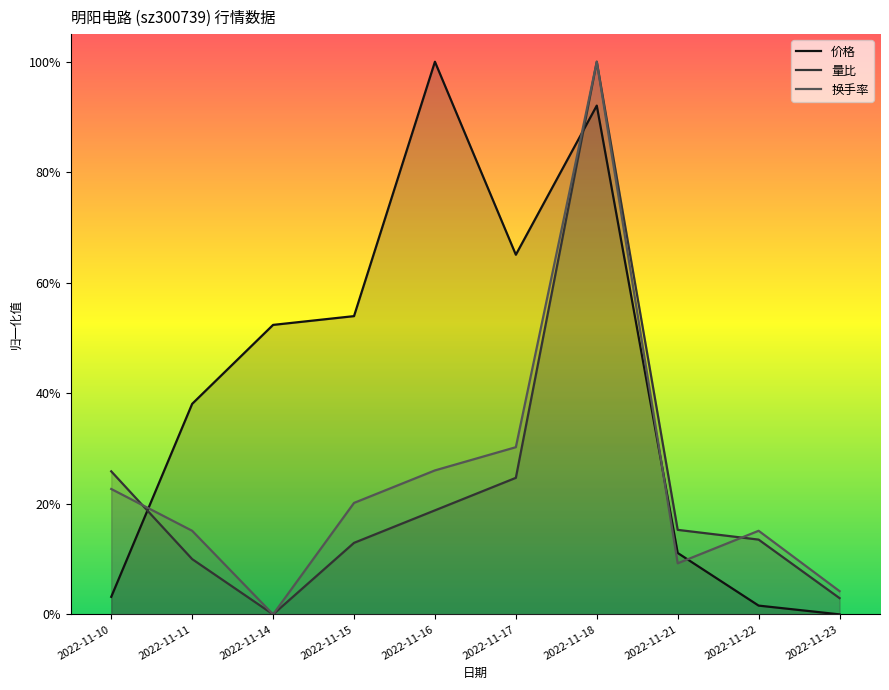

What is the sum of the 换手率 values at 2022-11-22 and 2022-11-14?

0.2